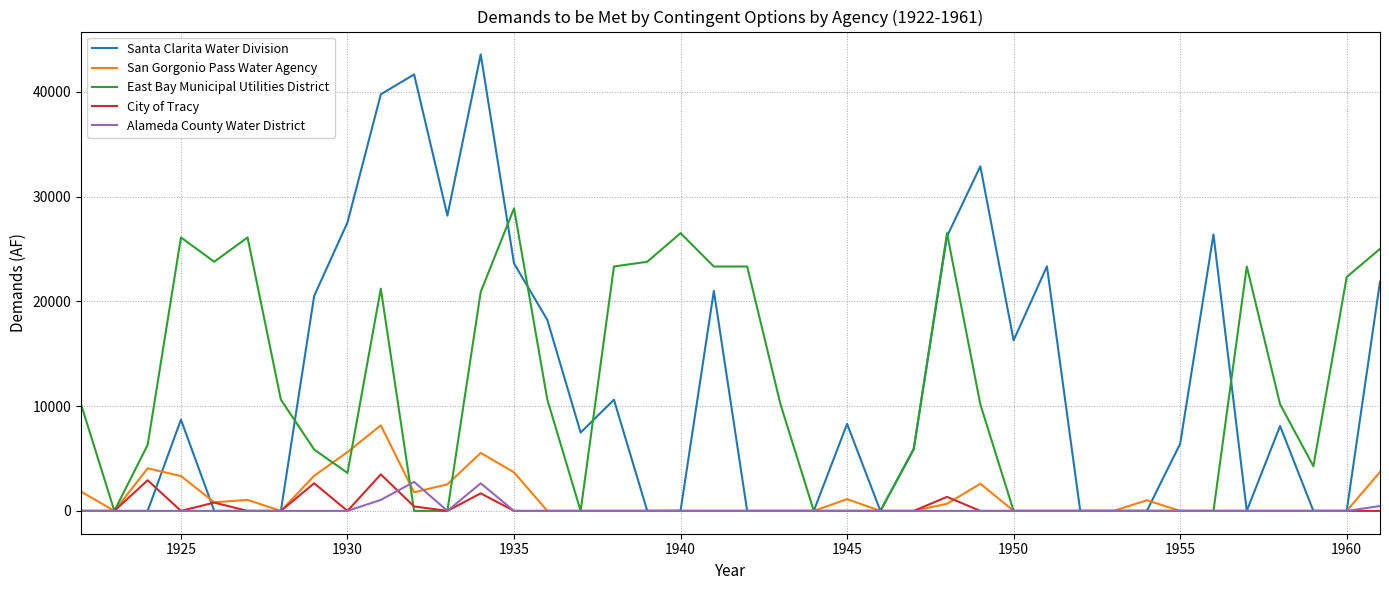

List the series in order of their peak value, lowest first.

Alameda County Water District, City of Tracy, San Gorgonio Pass Water Agency, East Bay Municipal Utilities District, Santa Clarita Water Division